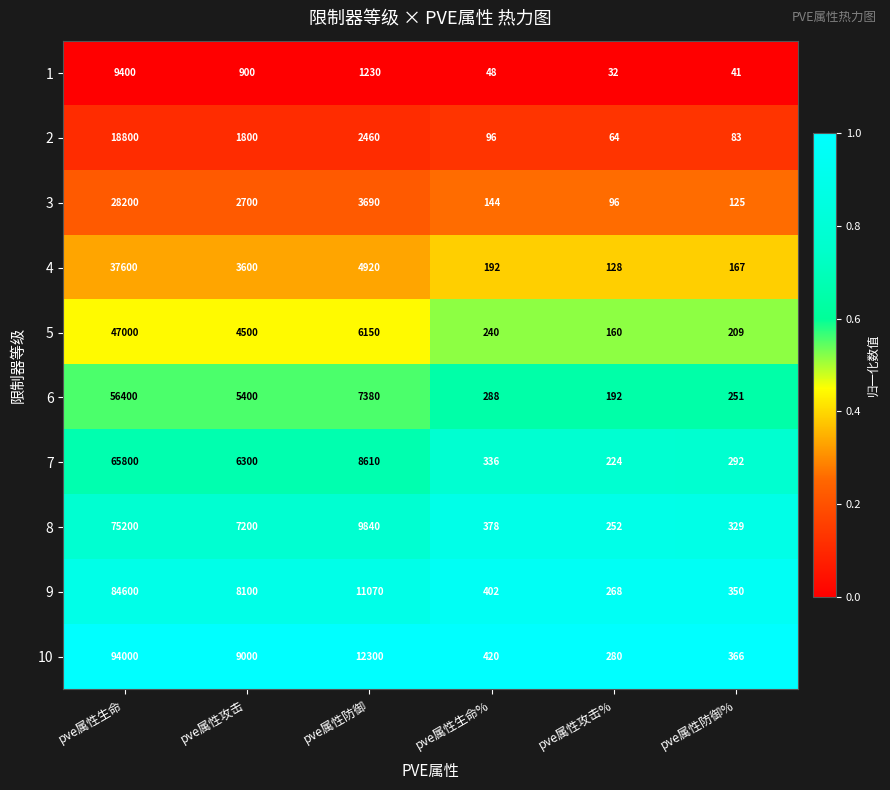

What is the difference between the highest and lowest values at pve属性攻击?

8100